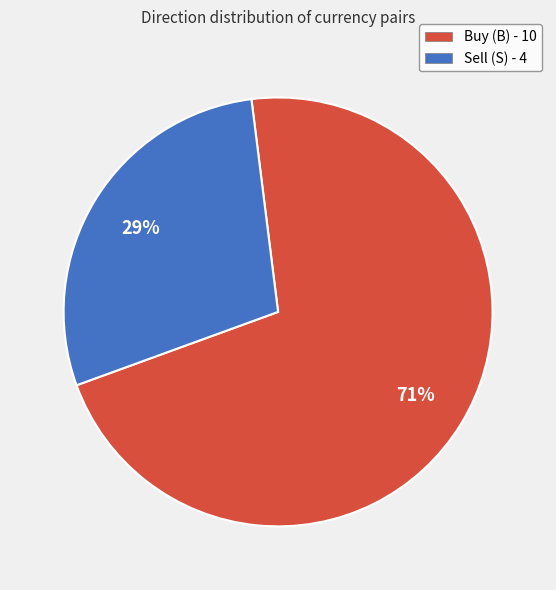

How many segments does this pie chart have?

2